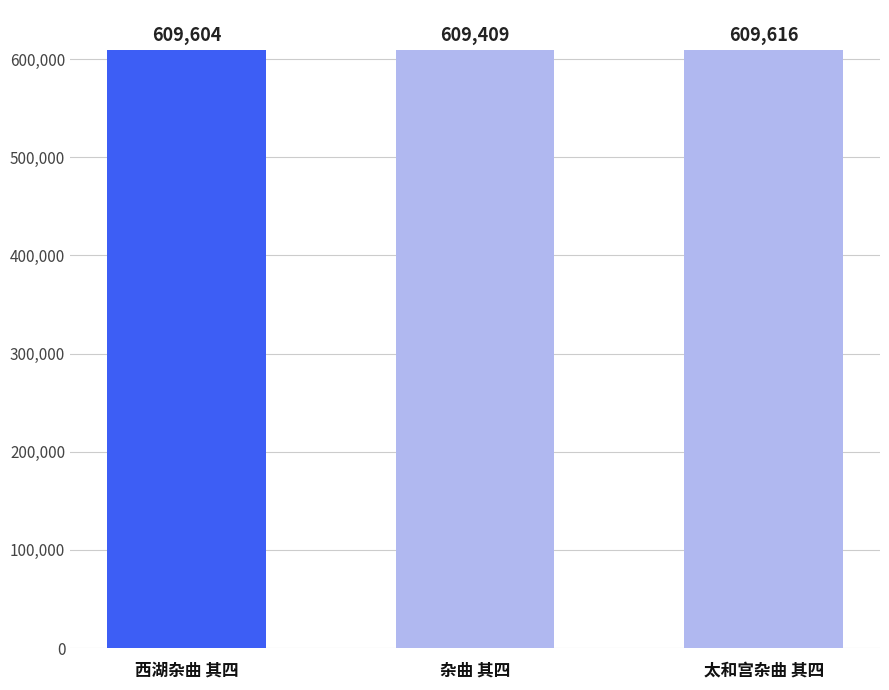

List the labels in order of value, largest first.

太和宫杂曲 其四, 西湖杂曲 其四, 杂曲 其四